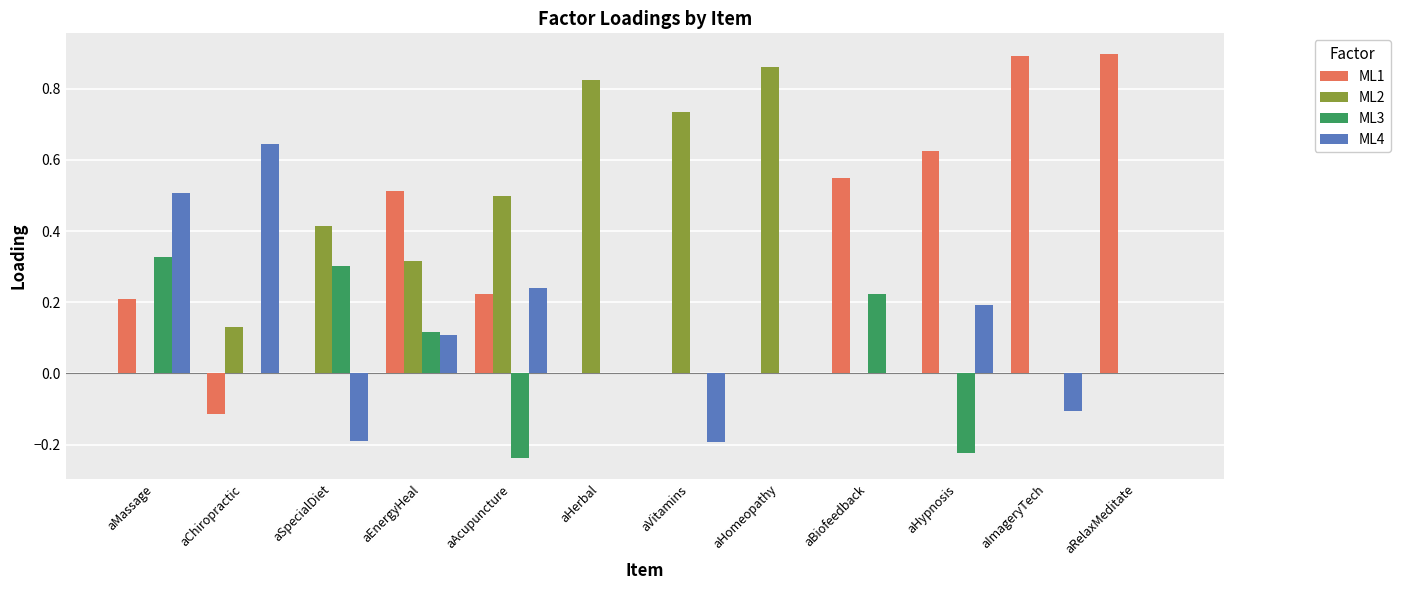

True or false: ML2 has a value of 0.0 at aMassage.

True